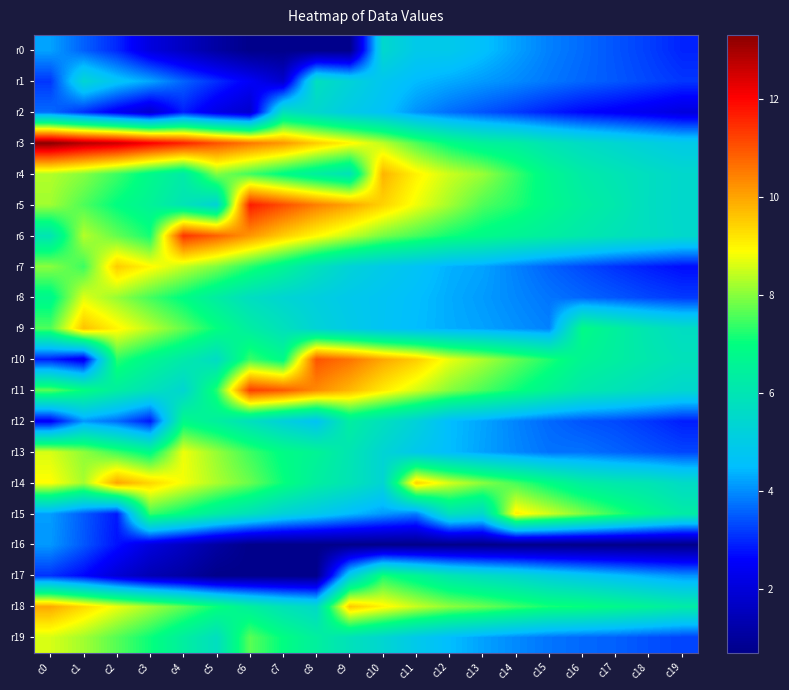

Reading right to left, list all the values displayed in this chart.

r0: c19=2.9	c18=3.2	c17=3.4	c16=3.7	c15=3.9	c14=4.2	c13=4.6	c12=4.9	c11=4.9	c10=5.5	c9=0.7	c8=0.7	c7=0.7	c6=0.7	c5=1.1	c4=1.6	c3=2.1	c2=3.0	c1=3.6	c0=4.2
r1: c19=3.1	c18=3.3	c17=3.5	c16=3.6	c15=3.8	c14=4.0	c13=4.1	c12=4.3	c11=4.5	c10=4.8	c9=5.3	c8=5.8	c7=1.8	c6=2.5	c5=3.0	c4=3.6	c3=4.2	c2=4.7	c1=5.4	c0=3.1
r2: c19=2.1	c18=2.3	c17=2.5	c16=2.6	c15=2.9	c14=3.2	c13=3.4	c12=3.7	c11=4.0	c10=4.6	c9=5.0	c8=5.5	c7=5.8	c6=1.8	c5=2.2	c4=2.9	c3=1.8	c2=2.4	c1=3.0	c0=3.7
r3: c19=4.9	c18=5.2	c17=5.4	c16=5.6	c15=5.9	c14=6.3	c13=6.5	c12=6.9	c11=7.6	c10=8.4	c9=9.0	c8=9.5	c7=10.2	c6=10.6	c5=11.0	c4=11.6	c3=12.1	c2=12.6	c1=12.8	c0=13.3
r4: c19=5.5	c18=5.7	c17=6.0	c16=6.2	c15=6.7	c14=7.4	c13=8.1	c12=8.5	c11=9.0	c10=9.8	c9=5.9	c8=6.4	c7=6.9	c6=7.5	c5=8.0	c4=6.2	c3=6.8	c2=7.4	c1=8.0	c0=8.3
r5: c19=5.5	c18=5.7	c17=6.1	c16=6.4	c15=6.8	c14=7.3	c13=7.6	c12=8.2	c11=8.8	c10=9.4	c9=10.0	c8=10.5	c7=11.1	c6=11.7	c5=5.3	c4=6.0	c3=6.5	c2=7.0	c1=7.6	c0=8.2
r6: c19=5.5	c18=5.7	c17=5.9	c16=6.1	c15=6.4	c14=6.6	c13=6.8	c12=7.1	c11=7.5	c10=7.9	c9=8.4	c8=9.0	c7=9.5	c6=10.2	c5=10.8	c4=11.4	c3=7.1	c2=7.7	c1=8.3	c0=6.0
r7: c19=2.7	c18=2.9	c17=3.1	c16=3.3	c15=3.6	c14=3.9	c13=4.2	c12=4.4	c11=4.7	c10=4.9	c9=5.3	c8=5.9	c7=6.6	c6=7.3	c5=7.9	c4=8.4	c3=9.0	c2=9.5	c1=7.4	c0=8.0
r8: c19=3.2	c18=3.3	c17=3.5	c16=3.6	c15=3.8	c14=4.0	c13=4.1	c12=4.3	c11=4.5	c10=4.7	c9=4.9	c8=5.1	c7=5.4	c6=5.7	c5=6.3	c4=6.9	c3=7.5	c2=8.1	c1=8.7	c0=6.7
r9: c19=5.7	c18=6.0	c17=6.4	c16=6.9	c15=3.9	c14=4.0	c13=4.2	c12=4.3	c11=4.5	c10=4.7	c9=5.0	c8=5.3	c7=5.8	c6=6.3	c5=7.0	c4=7.7	c3=8.4	c2=9.0	c1=9.7	c0=7.6
r10: c19=5.9	c18=6.1	c17=6.4	c16=6.6	c15=7.2	c14=7.7	c13=8.3	c12=8.7	c11=9.5	c10=10.0	c9=10.6	c8=11.0	c7=6.8	c6=7.4	c5=5.6	c4=6.2	c3=6.7	c2=7.3	c1=2.3	c0=2.9
r11: c19=5.5	c18=5.7	c17=5.9	c16=6.2	c15=6.6	c14=7.1	c13=7.6	c12=8.0	c11=8.6	c10=9.1	c9=9.8	c8=10.3	c7=10.9	c6=11.3	c5=7.3	c4=5.4	c3=5.9	c2=6.4	c1=7.0	c0=7.7
r12: c19=2.9	c18=3.1	c17=3.3	c16=3.4	c15=3.6	c14=3.9	c13=4.2	c12=4.5	c11=5.2	c10=5.8	c9=6.4	c8=4.7	c7=5.2	c6=5.8	c5=6.4	c4=6.8	c3=2.8	c2=3.7	c1=4.1	c0=2.5
r13: c19=3.3	c18=3.4	c17=3.6	c16=3.7	c15=3.7	c14=4.0	c13=4.2	c12=4.5	c11=4.9	c10=5.4	c9=6.0	c8=6.6	c7=6.9	c6=7.5	c5=8.1	c4=8.8	c3=6.8	c2=7.4	c1=8.1	c0=8.6
r14: c19=5.6	c18=6.0	c17=6.1	c16=6.4	c15=6.9	c14=7.5	c13=8.0	c12=8.6	c11=9.4	c10=5.4	c9=6.0	c8=6.4	c7=7.1	c6=7.8	c5=8.3	c4=8.8	c3=9.4	c2=10.0	c1=8.2	c0=8.9
r15: c19=6.3	c18=6.8	c17=7.4	c16=7.9	c15=8.5	c14=9.1	c13=5.5	c12=5.8	c11=3.8	c10=4.1	c9=4.5	c8=4.9	c7=5.3	c6=5.8	c5=6.3	c4=6.9	c3=7.4	c2=2.8	c1=3.5	c0=4.2
r16: c19=0.7	c18=0.7	c17=0.7	c16=0.7	c15=0.7	c14=0.7	c13=0.7	c12=0.7	c11=0.7	c10=0.7	c9=0.7	c8=0.7	c7=0.7	c6=0.7	c5=1.1	c4=1.6	c3=2.1	c2=2.8	c1=3.5	c0=4.1
r17: c19=4.1	c18=4.3	c17=4.5	c16=4.8	c15=5.1	c14=5.4	c13=5.7	c12=6.0	c11=6.6	c10=7.1	c9=5.0	c8=0.7	c7=0.7	c6=0.7	c5=0.7	c4=1.1	c3=1.4	c2=1.9	c1=2.6	c0=3.1
r18: c19=6.3	c18=6.6	c17=6.8	c16=7.0	c15=7.1	c14=7.5	c13=7.8	c12=8.0	c11=8.5	c10=9.0	c9=9.6	c8=5.5	c7=5.9	c6=6.4	c5=7.1	c4=7.7	c3=8.2	c2=8.8	c1=9.3	c0=10.0
r19: c19=3.3	c18=3.4	c17=3.6	c16=3.6	c15=3.8	c14=4.0	c13=4.2	c12=4.5	c11=4.9	c10=5.4	c9=5.9	c8=6.4	c7=7.0	c6=7.7	c5=5.7	c4=6.4	c3=7.1	c2=7.6	c1=8.2	c0=8.6